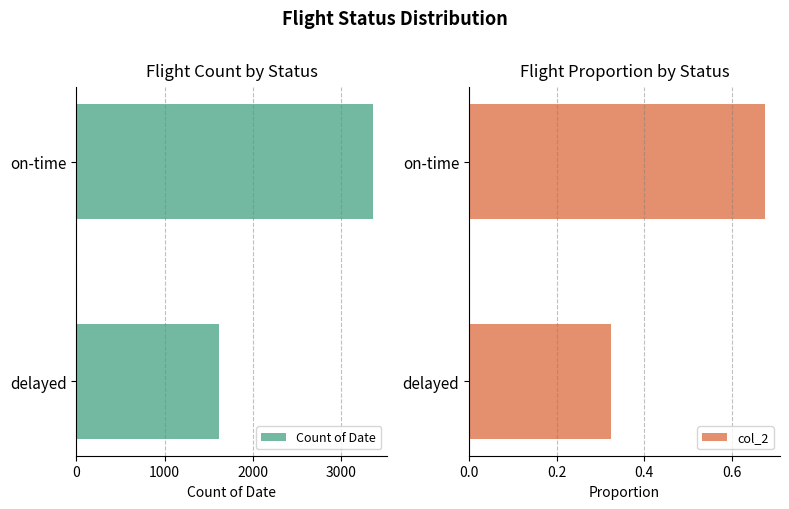

Reading left to right, list all the values displayed in this chart.

Count of Date: 1613.0	3358.0
col_2: 0.3	0.7